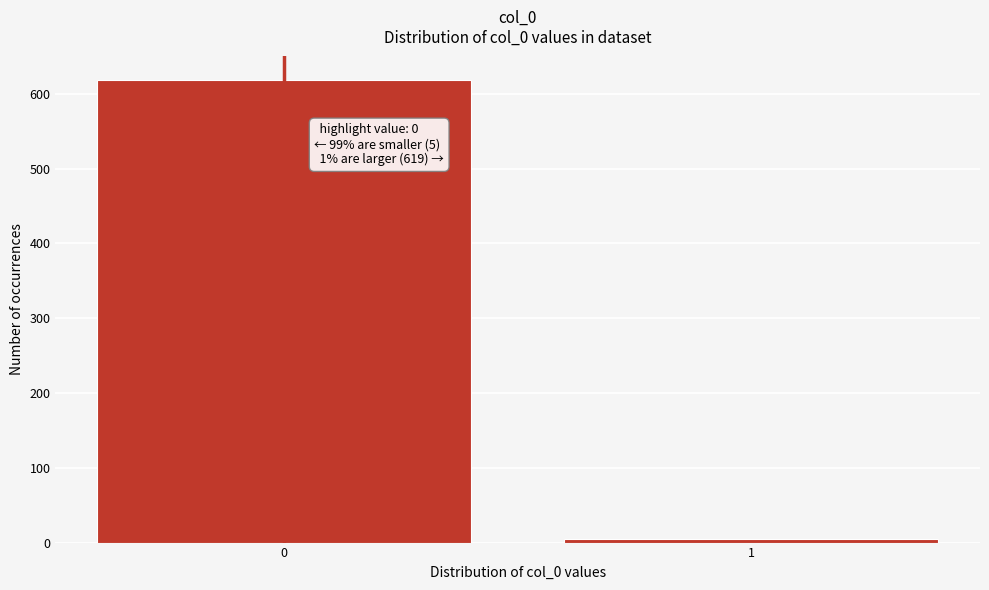

Reading left to right, what are all the values shown in this chart?

0=619	1=5